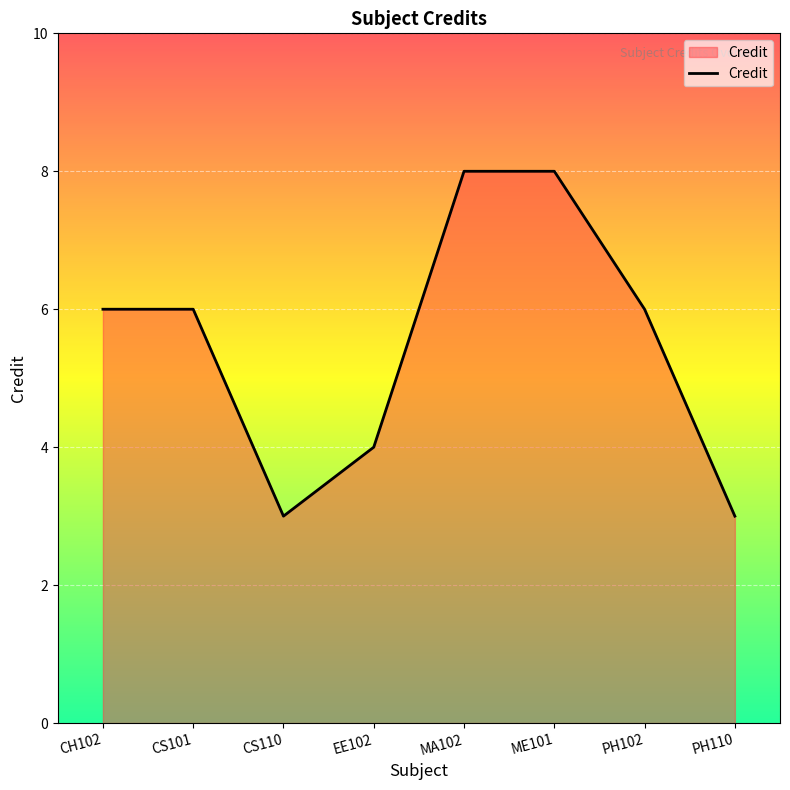

How many interior local valleys (lower than both neighbors) does the data have?

1